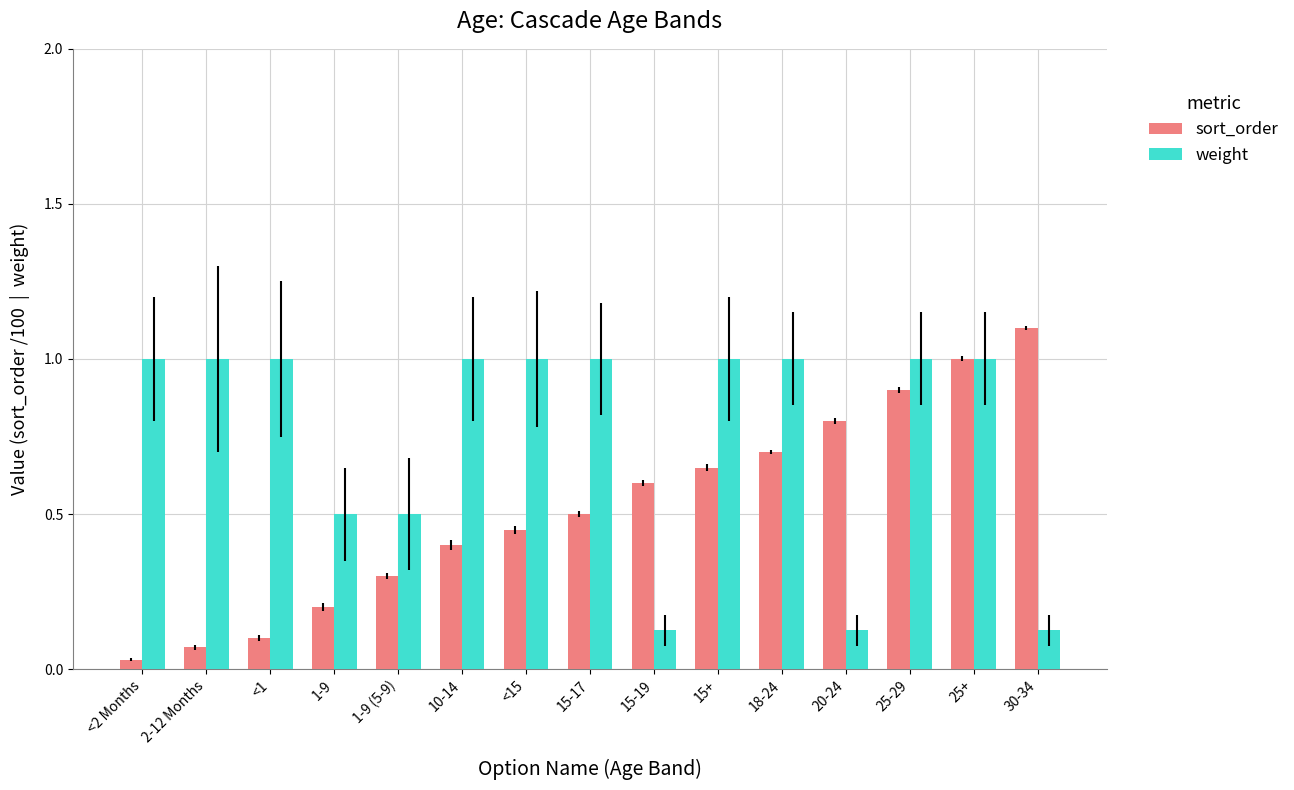

Rank the series at 15-17 from highest to lowest value.

weight, sort_order